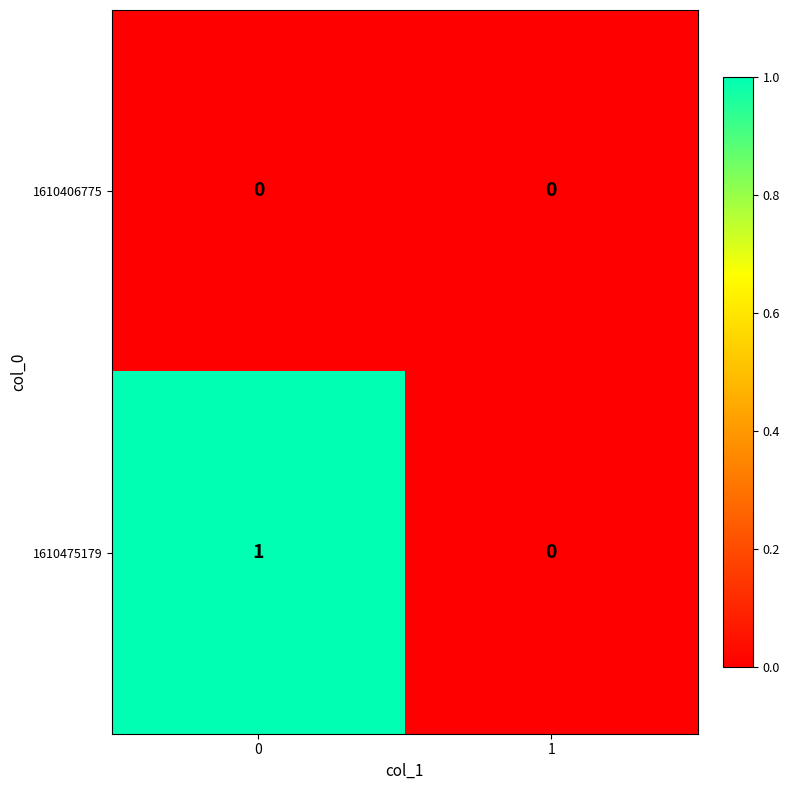

How many data points does each series have?

2